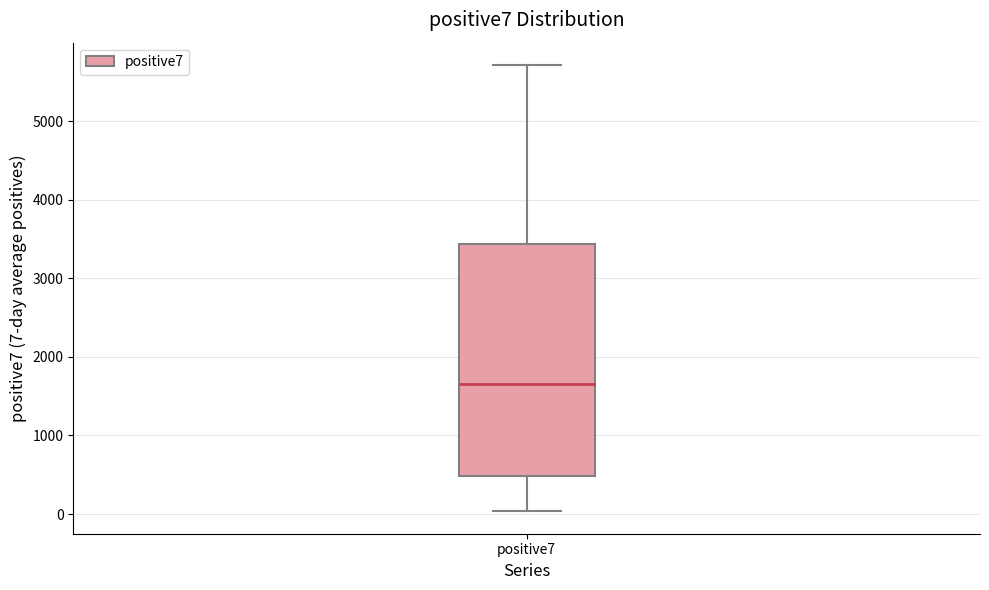

Where is the upper edge of the box for positive7 on the y-axis? The values are not printed on the chart, so give them approximately, as read against the axis.

3400